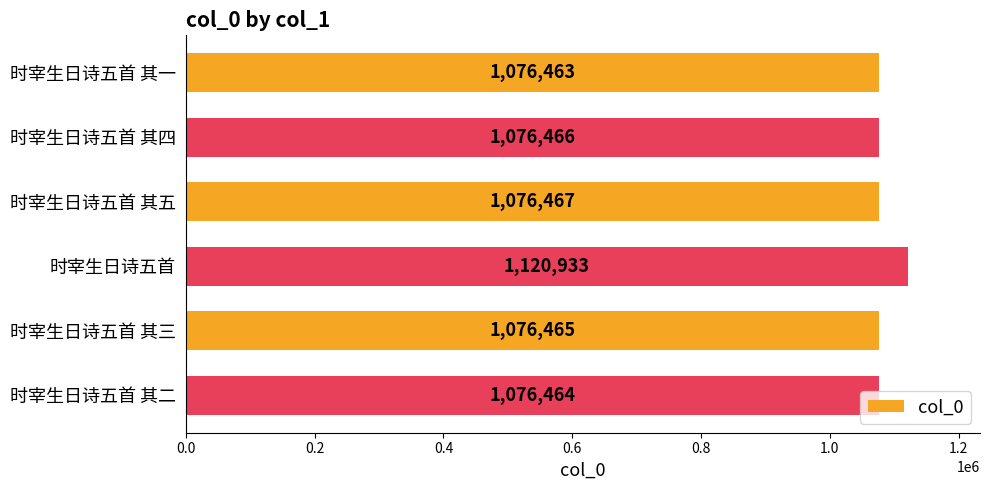

Is it true that the value at 时宰生日诗五首 is 1985163?

False